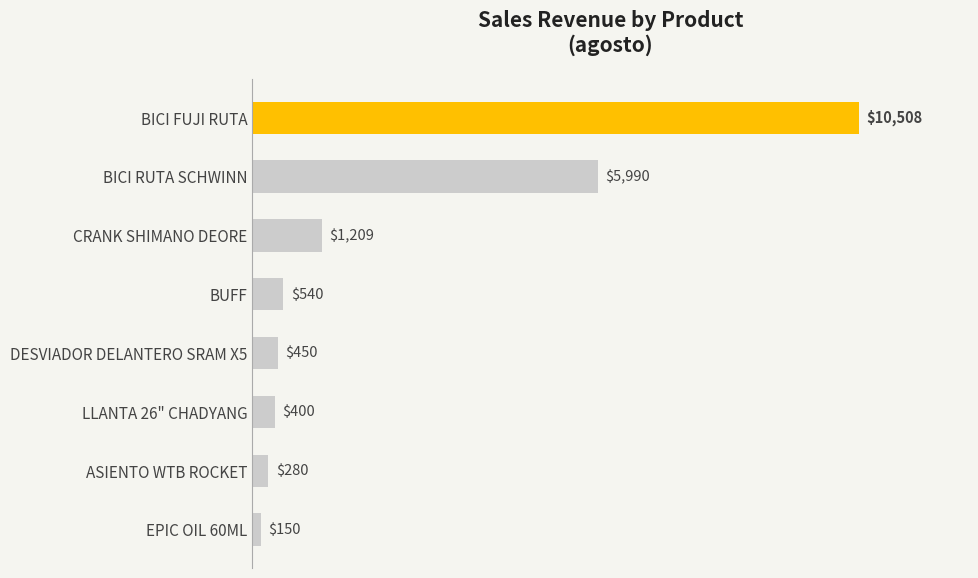

What is the maximum value shown in the chart?

10508.0